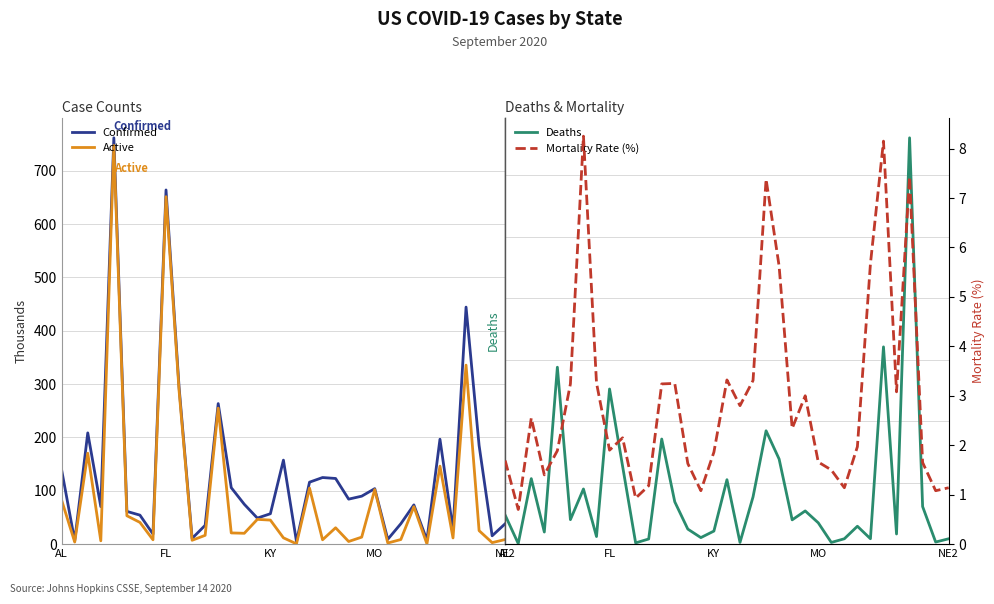

True or false: Mortality Rate (%) has a value of 1.7 at AL.

True